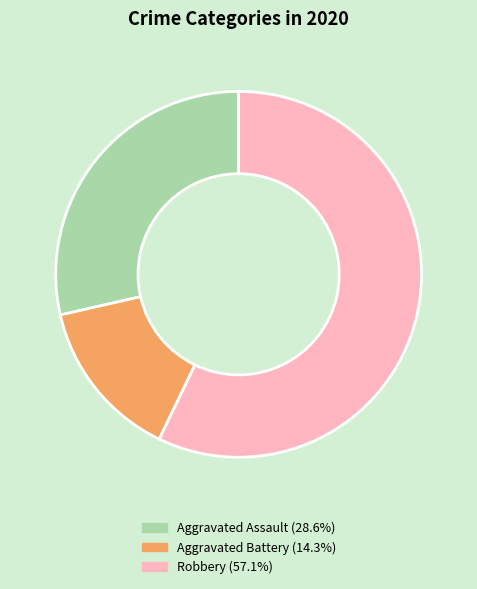

Is there any slice that represents more than half of the pie?

Yes